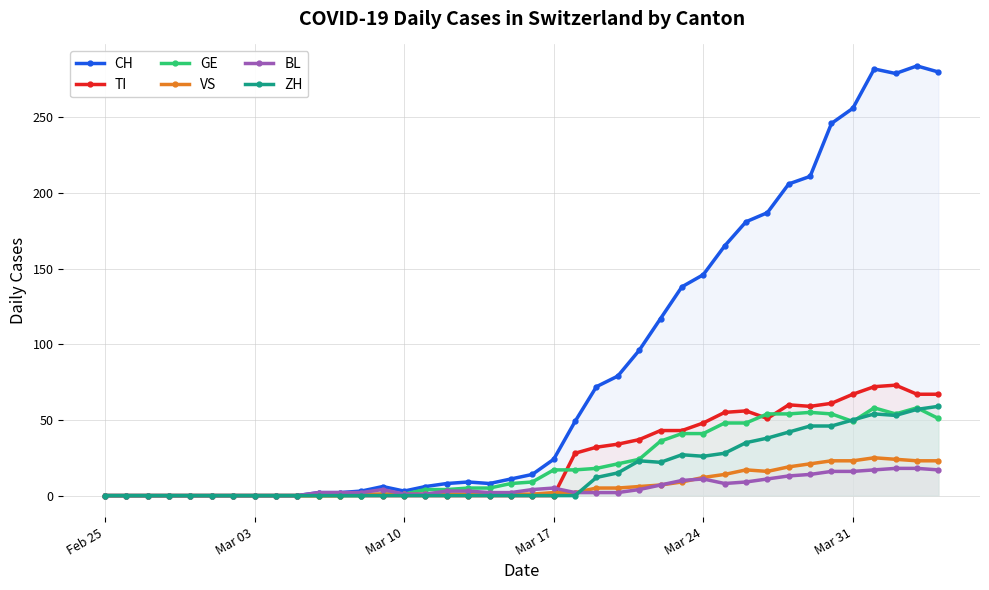

How many times do TI and GE cross each other?

3